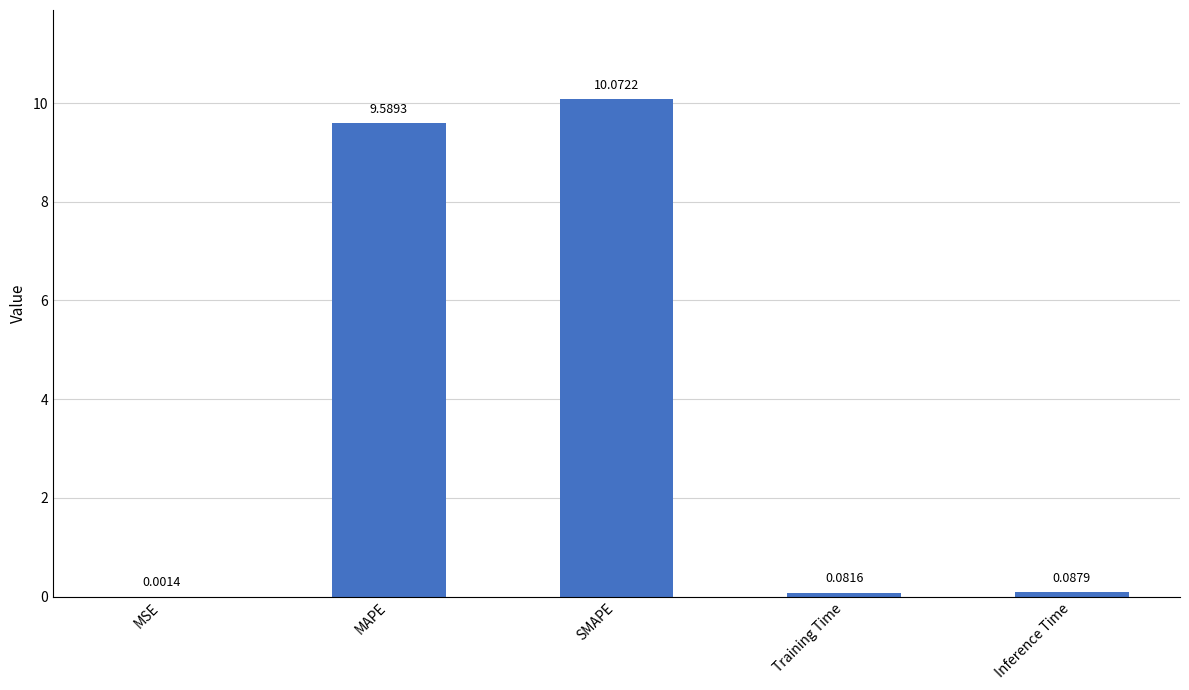

Where is the data nearest to the value 5?

MAPE